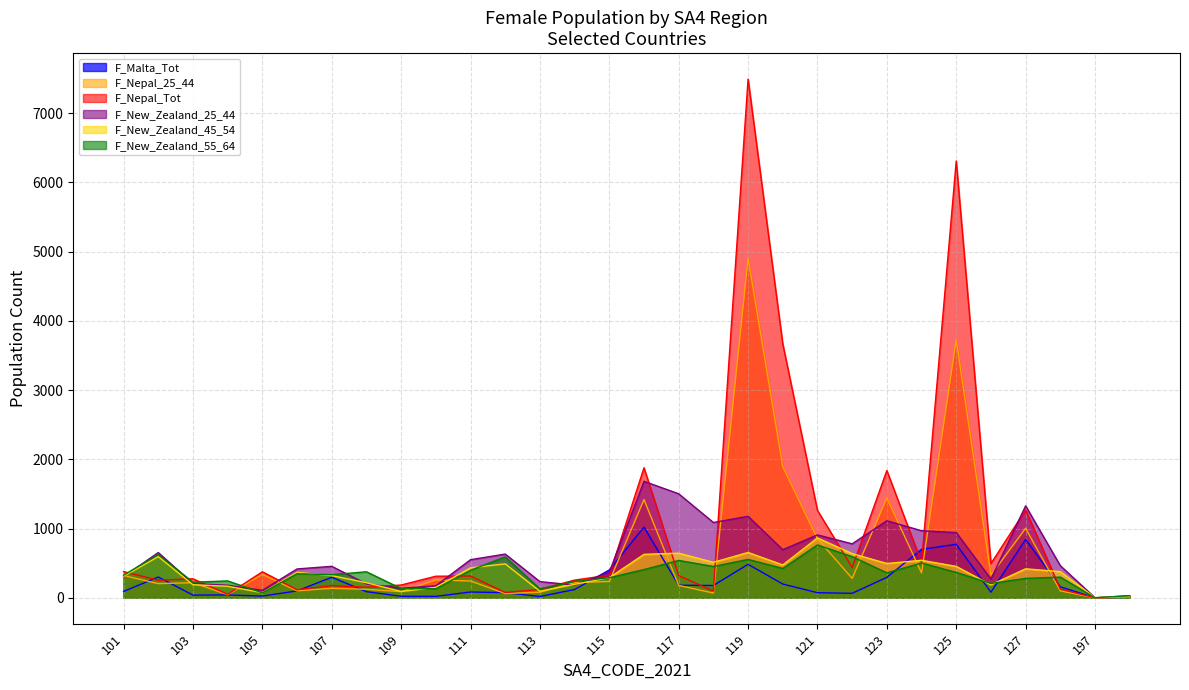

How many interior local peaks does the F_Nepal_Tot series have?

9